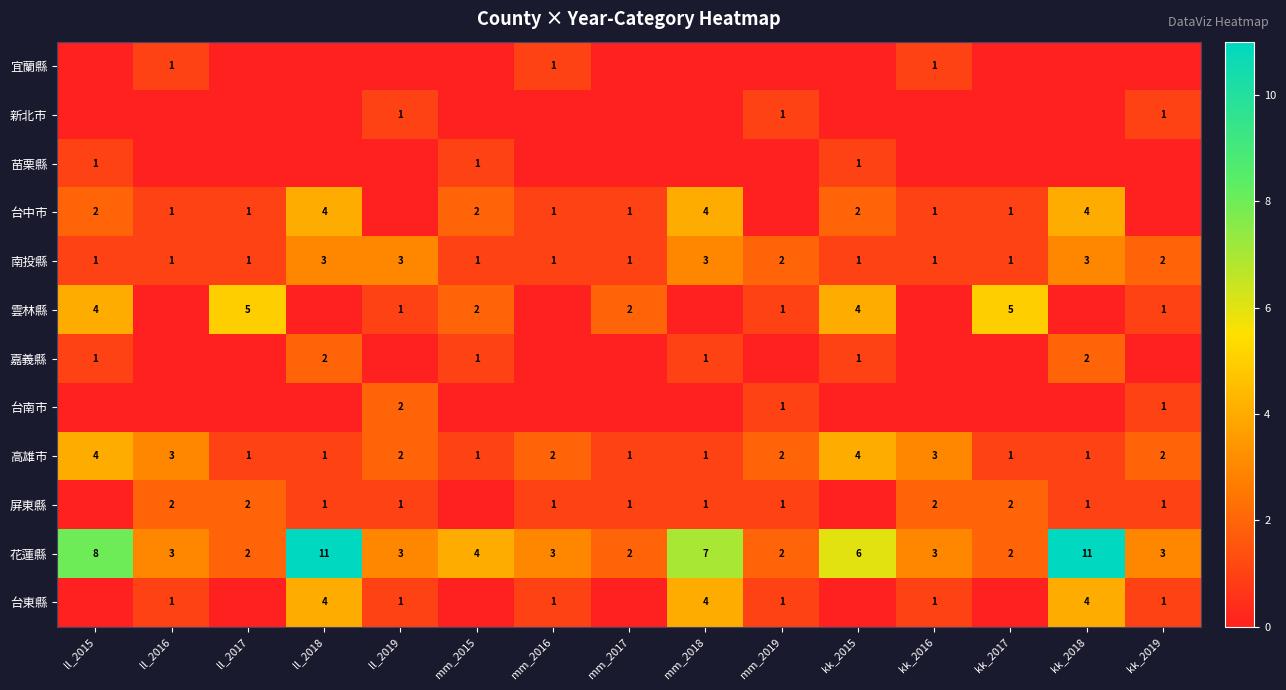

True or false: 南投縣 has a value of 1 at kk_2017.

True